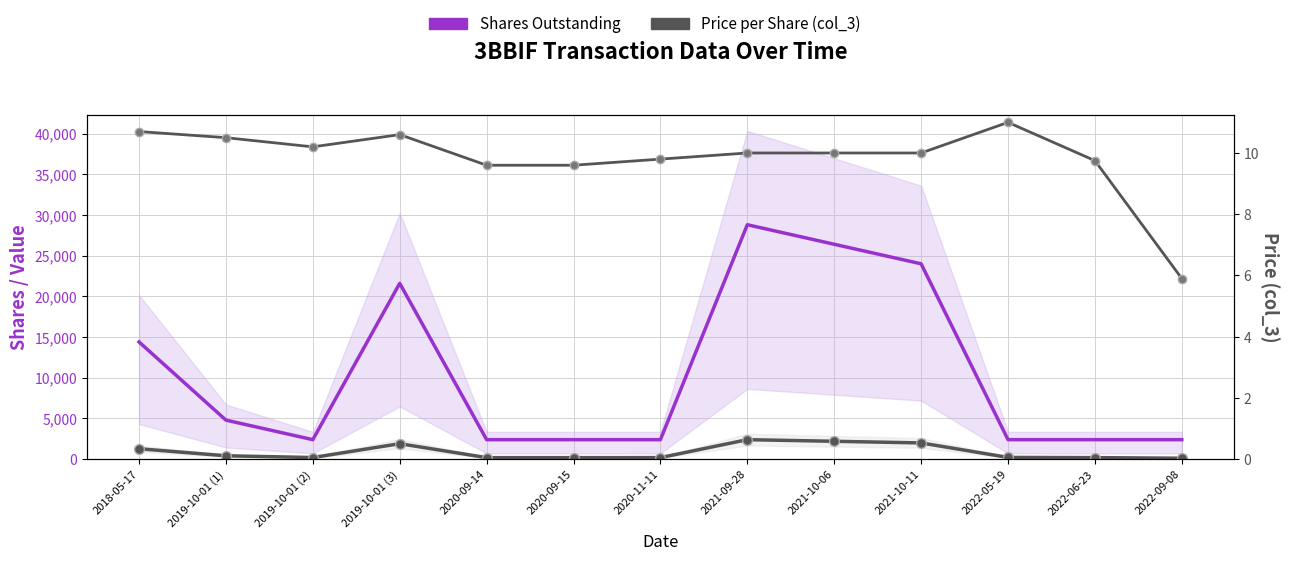

What is the smallest value displayed?

5.9